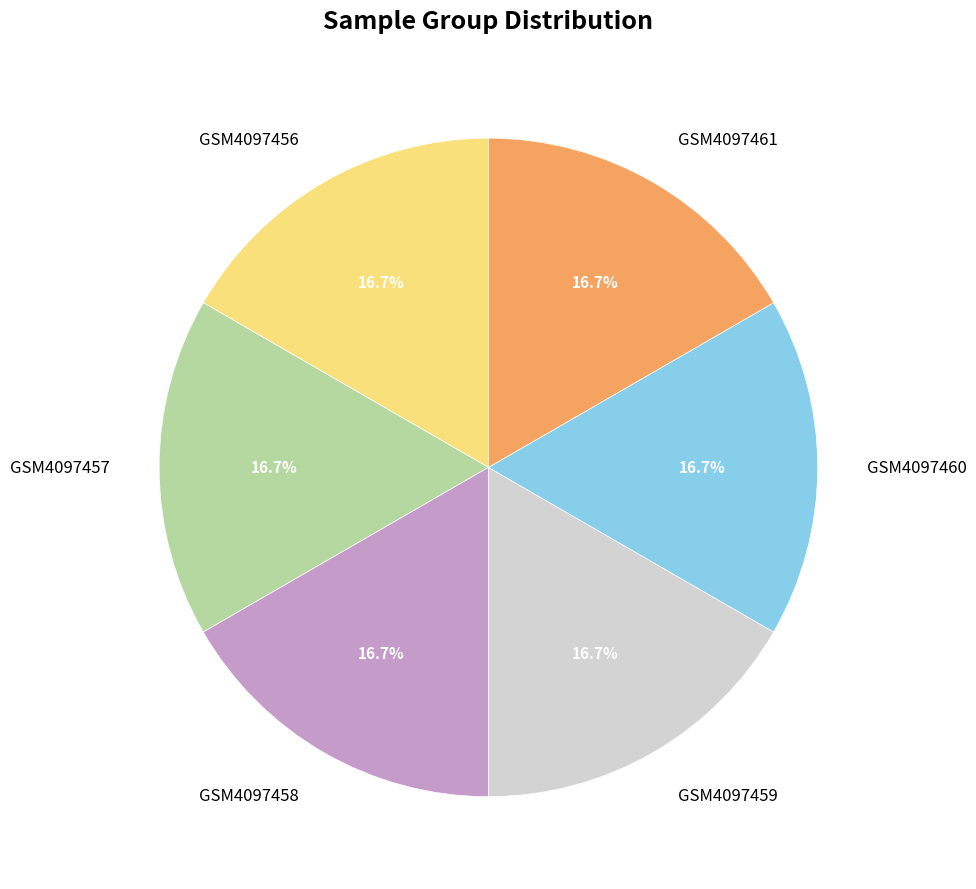

Does any single category account for the majority?

No